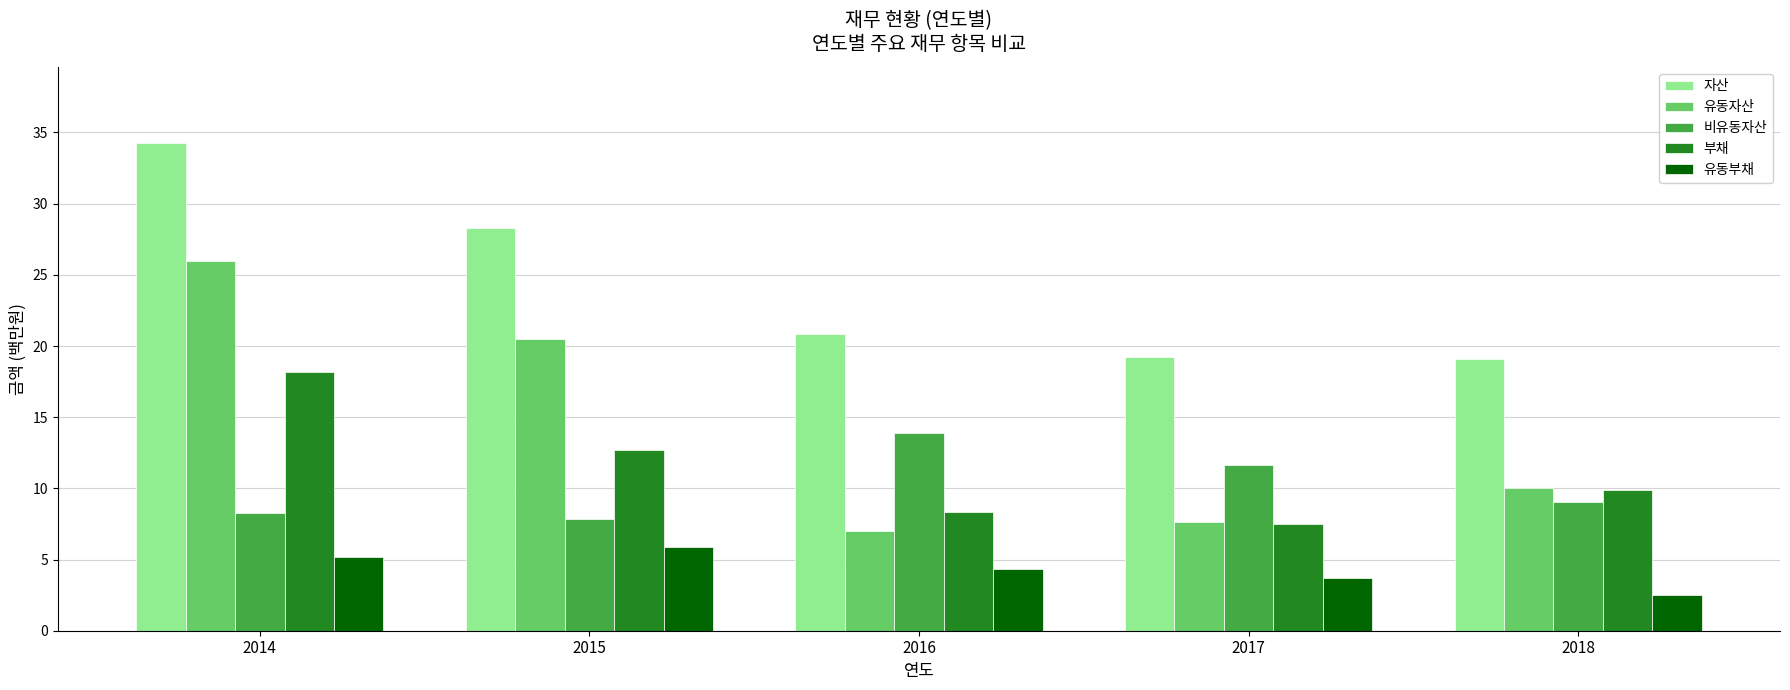

List the labels in order of 비유동자산 value, smallest first.

2015, 2014, 2018, 2017, 2016